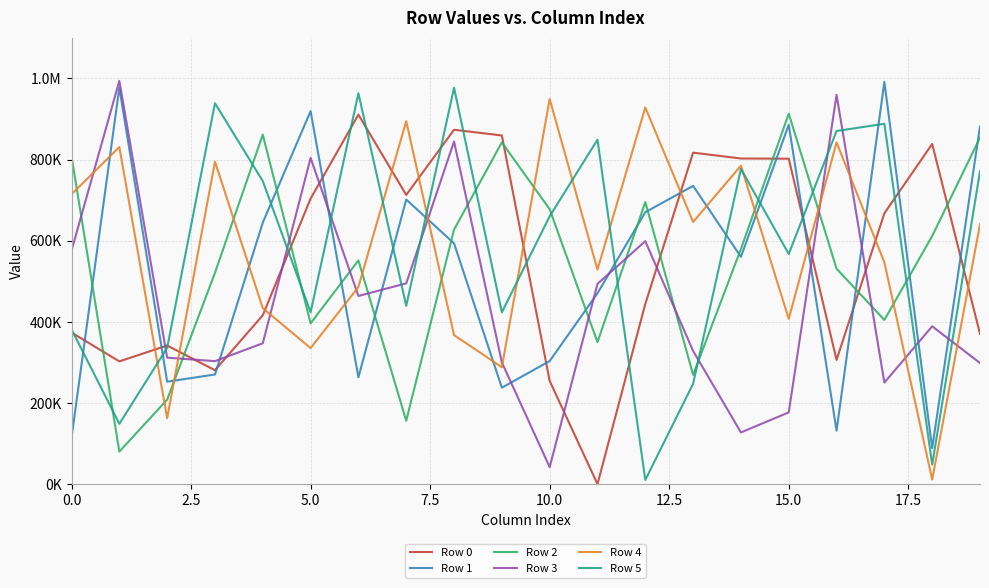

How many times do Row 4 and Row 1 cross each other?

11